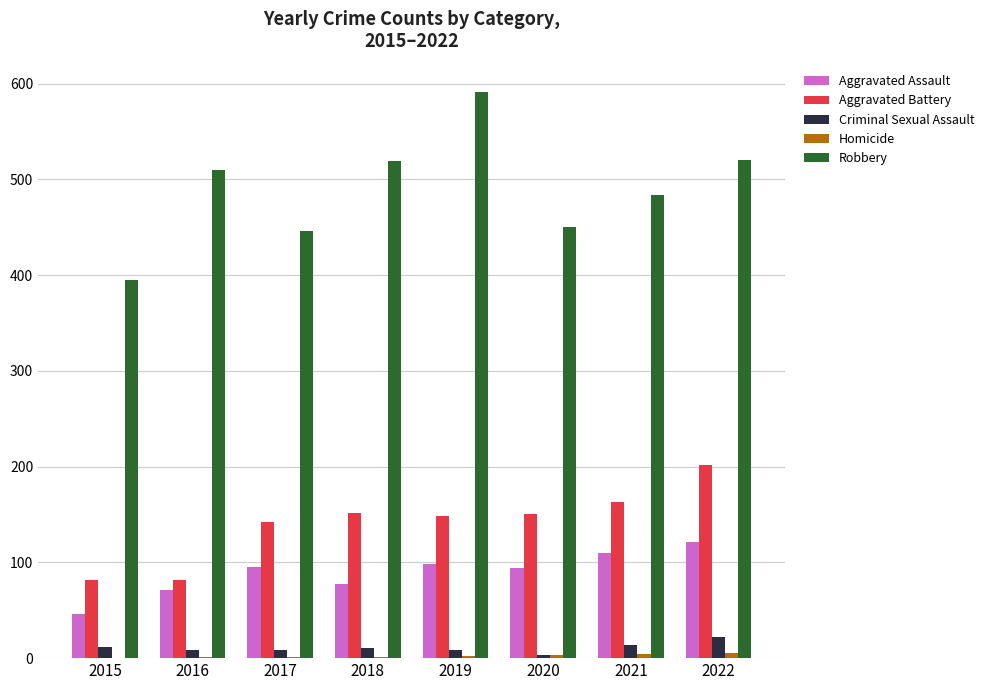

What is the maximum value shown in the chart?

591